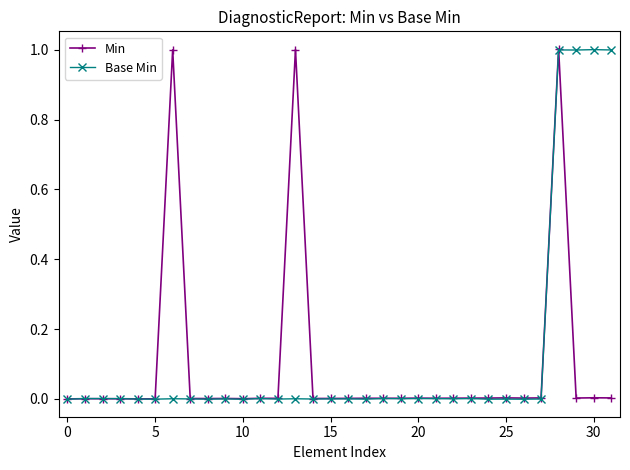

True or false: Min has more than 0 points higher than both neighbors.

True